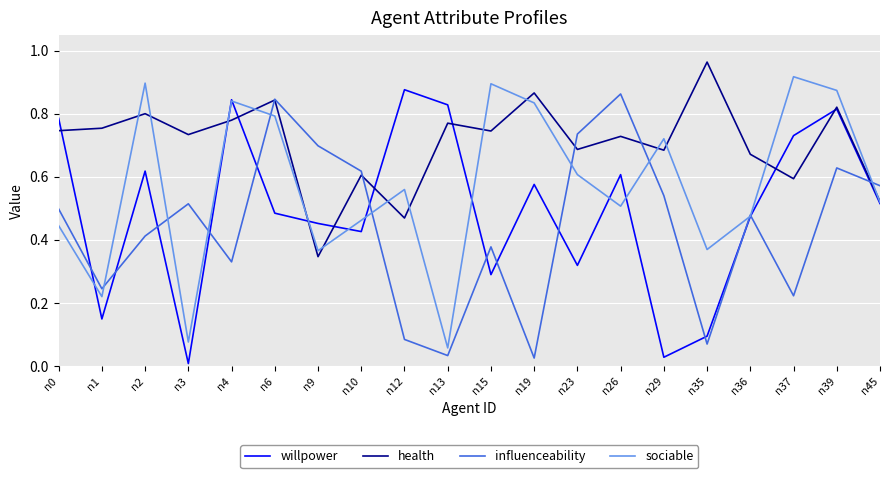

The value of influenceability at n26 is 1.2. True or false?

False